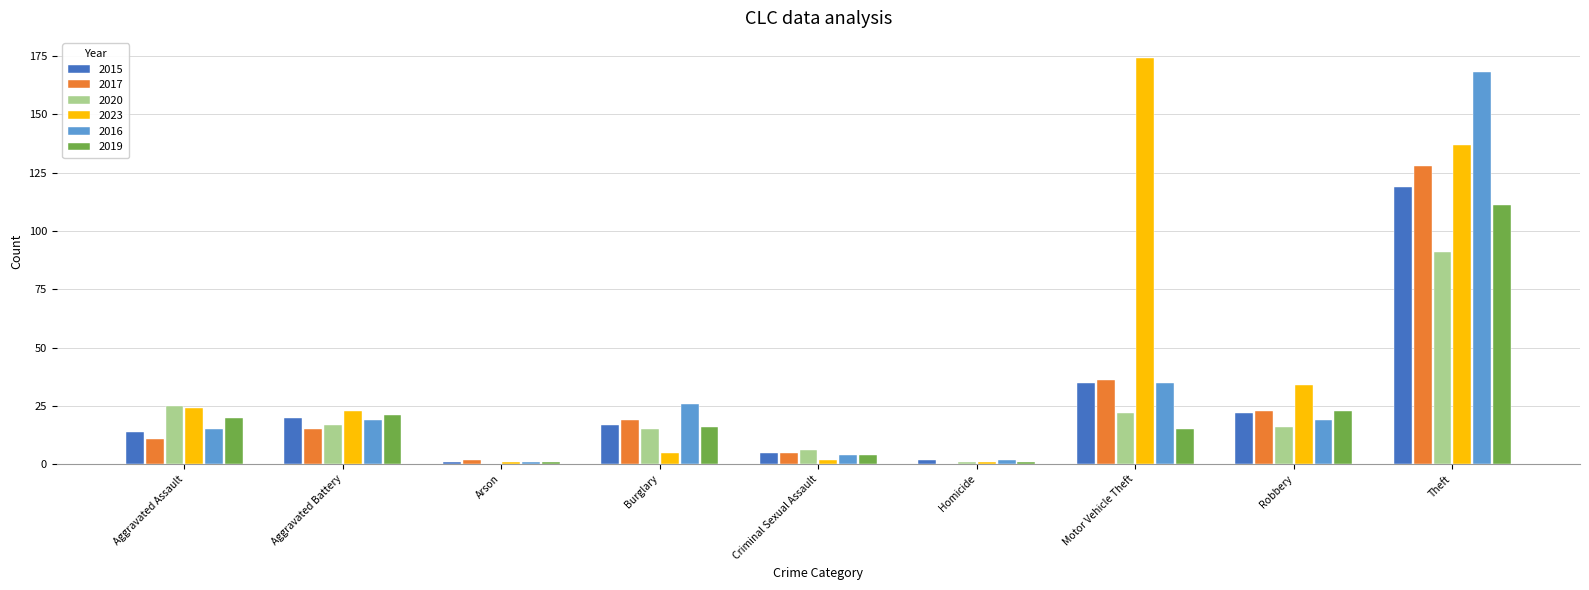

True or false: 2016 has a value of 35 at Motor Vehicle Theft.

True